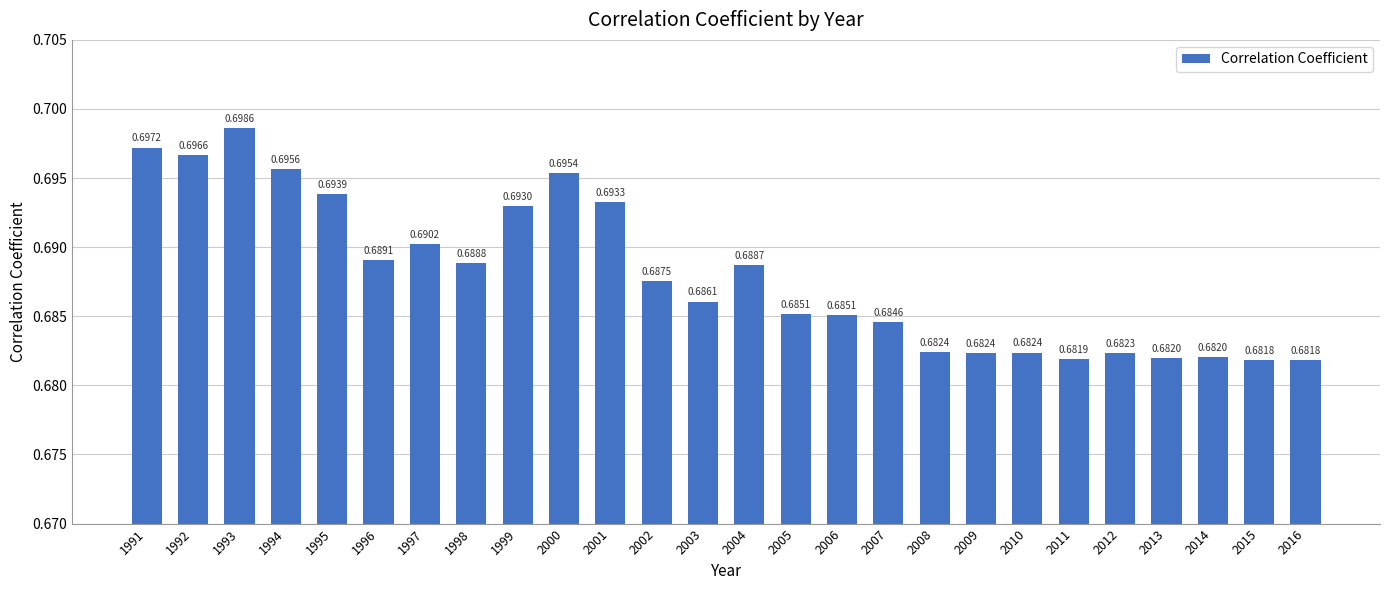

What is the sum of the values at 2013 and 1995?

1.4